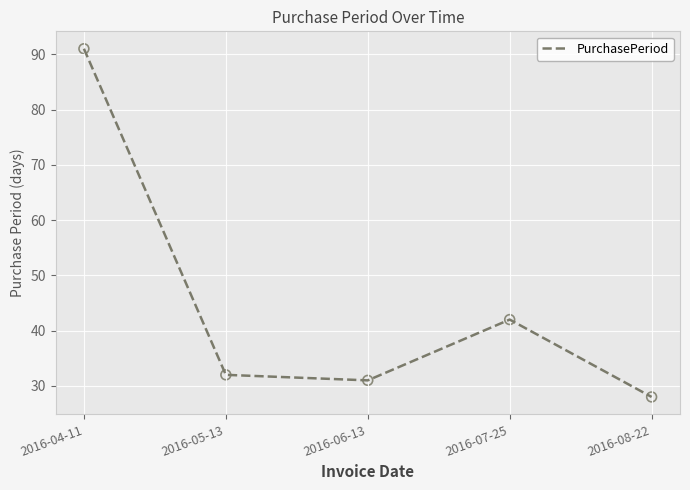

What is the ratio of the value at 2016-08-22 to the value at 2016-07-25?

0.7